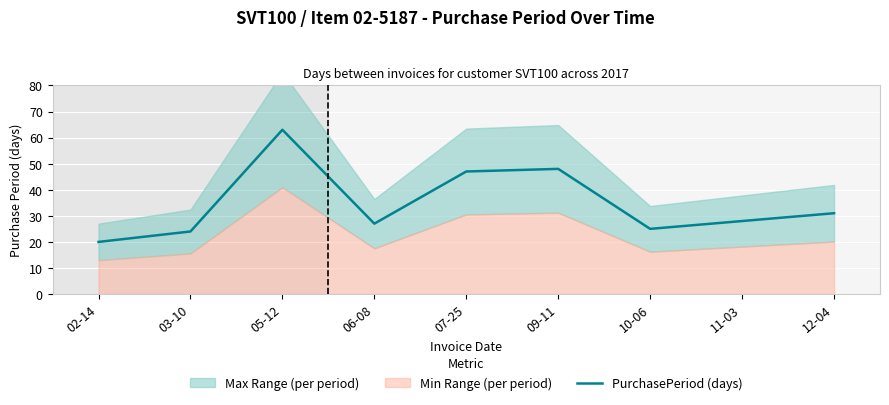

Rank the categories by value from lowest to highest.

02-14, 03-10, 10-06, 06-08, 11-03, 12-04, 07-25, 09-11, 05-12